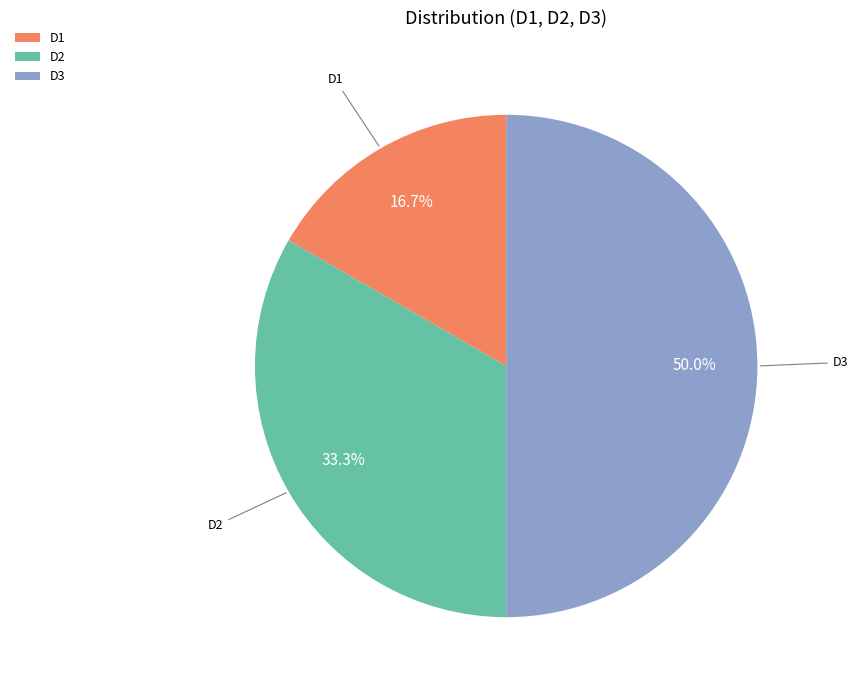

To the nearest percent, what percentage of the pie is D1?

17%